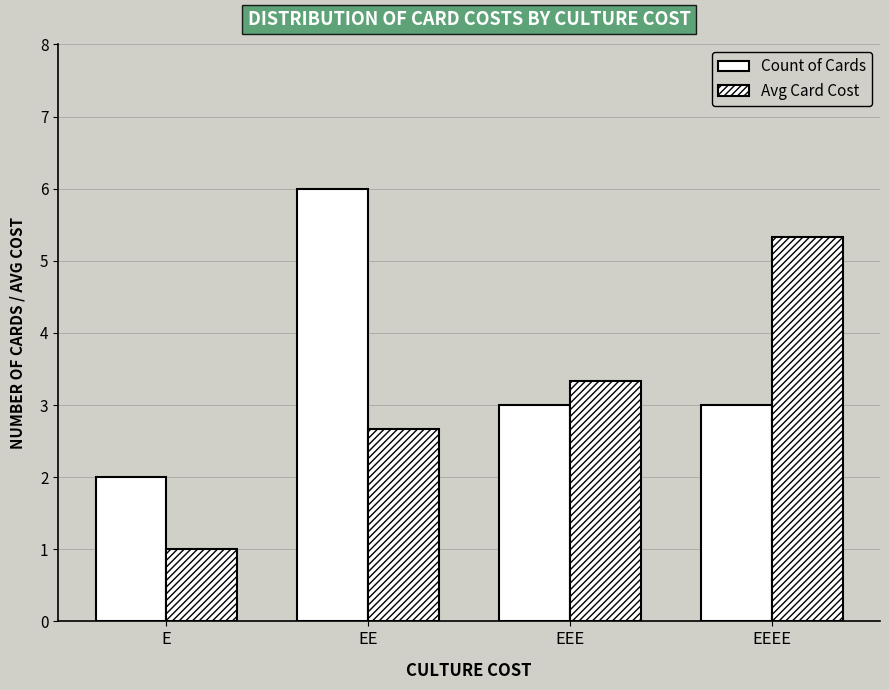

How many bars are there in total?

8